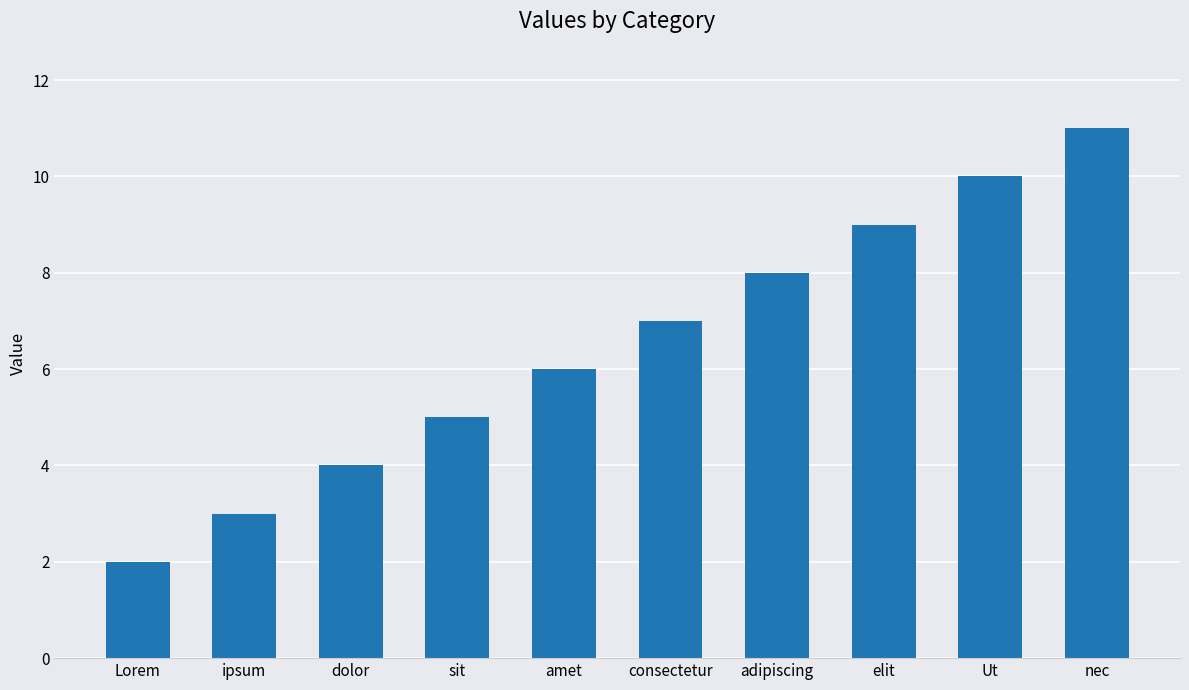

The chart shows a value of 5 at dolor. True or false?

False